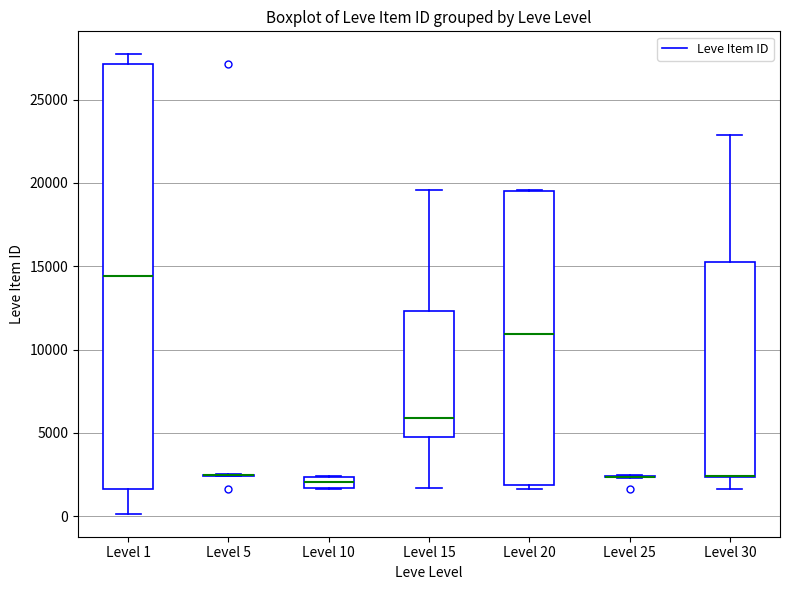

Which box is the tallest, from its lower edge to its upper edge?

Level 1